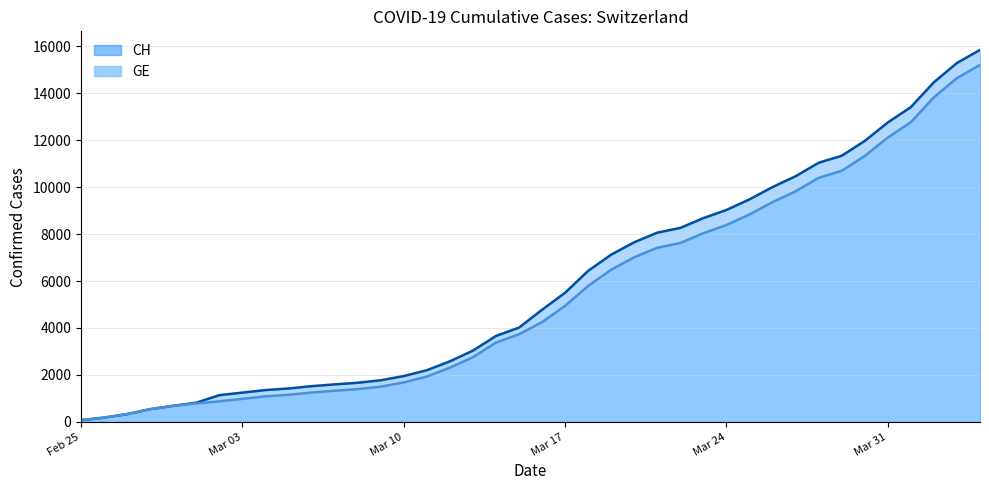

Which series has the largest range (max minus min)?

CH